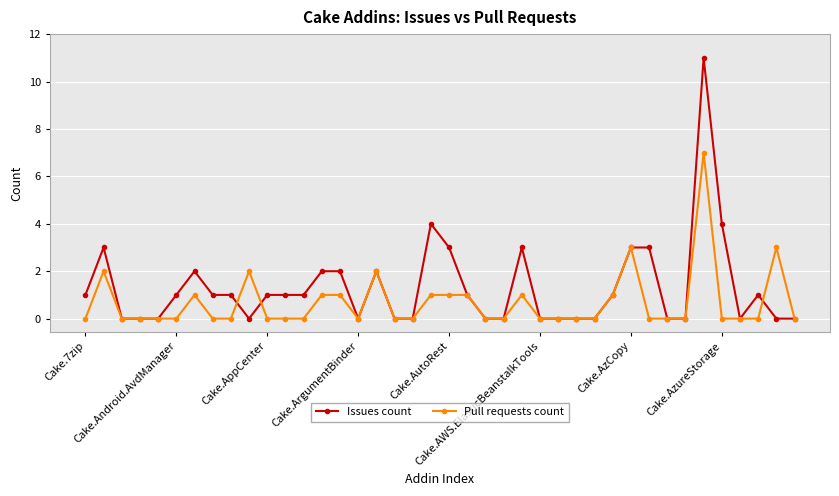

What is the greatest value displayed?

11